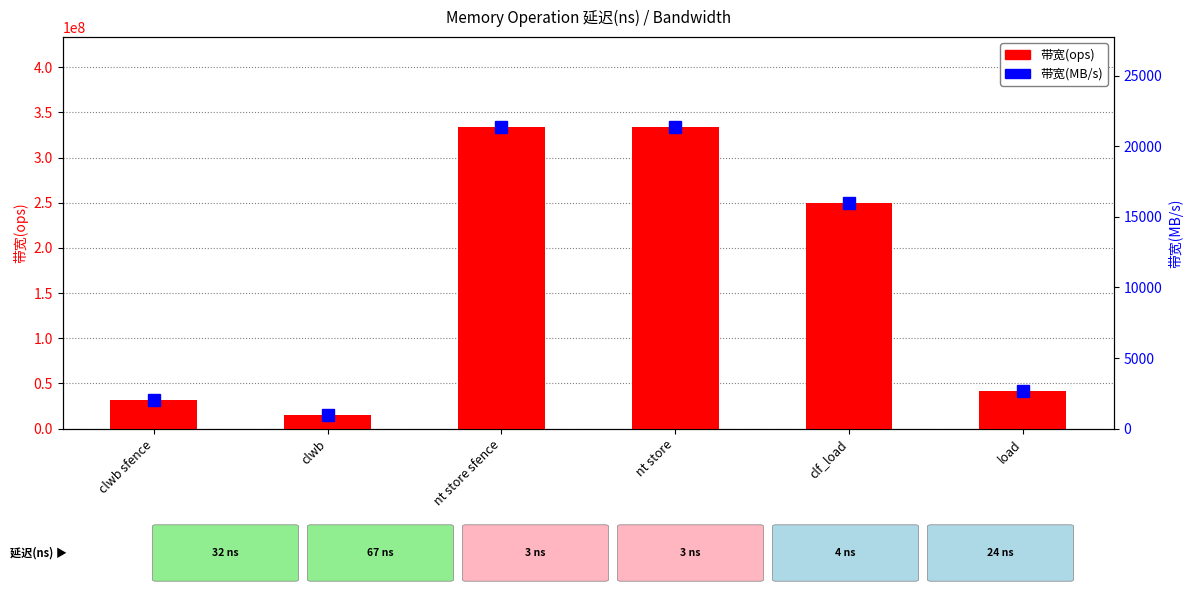

What is the minimum value shown in the chart?

955